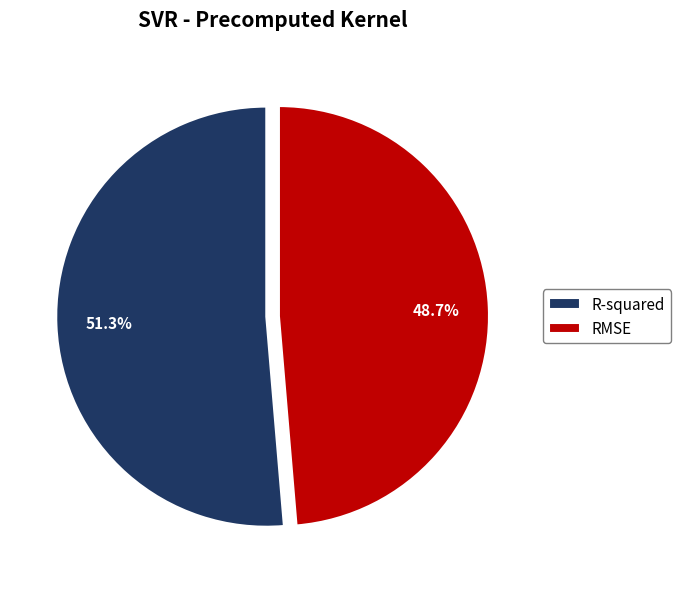

What percentage do R-squared and RMSE together represent?

100.0%